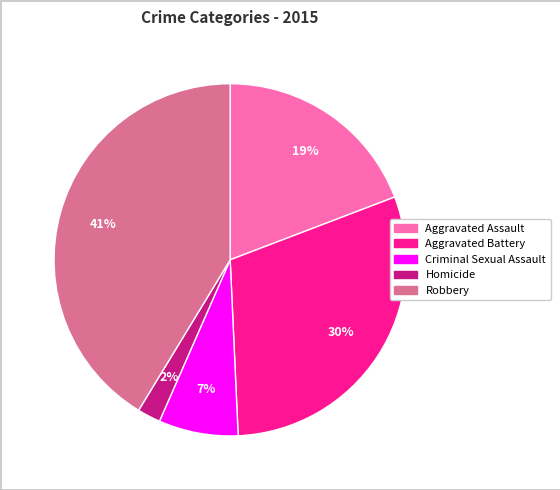

To the nearest percent, what is the difference between the largest and smallest slice percentages?

39%